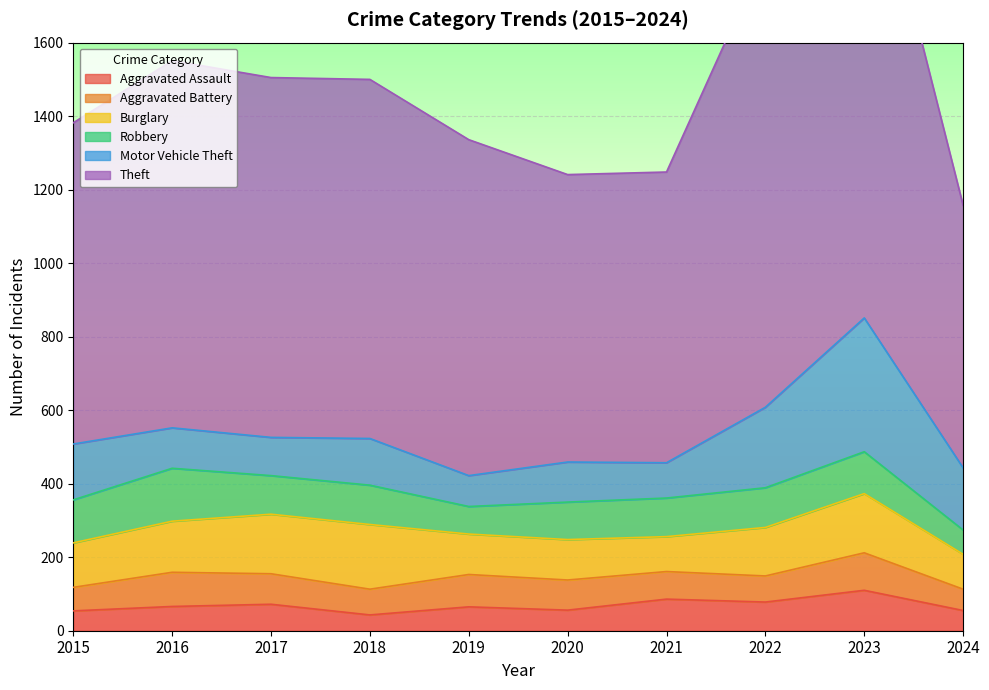

What is the difference between the maximum and second lowest values in the Aggravated Assault series?

56